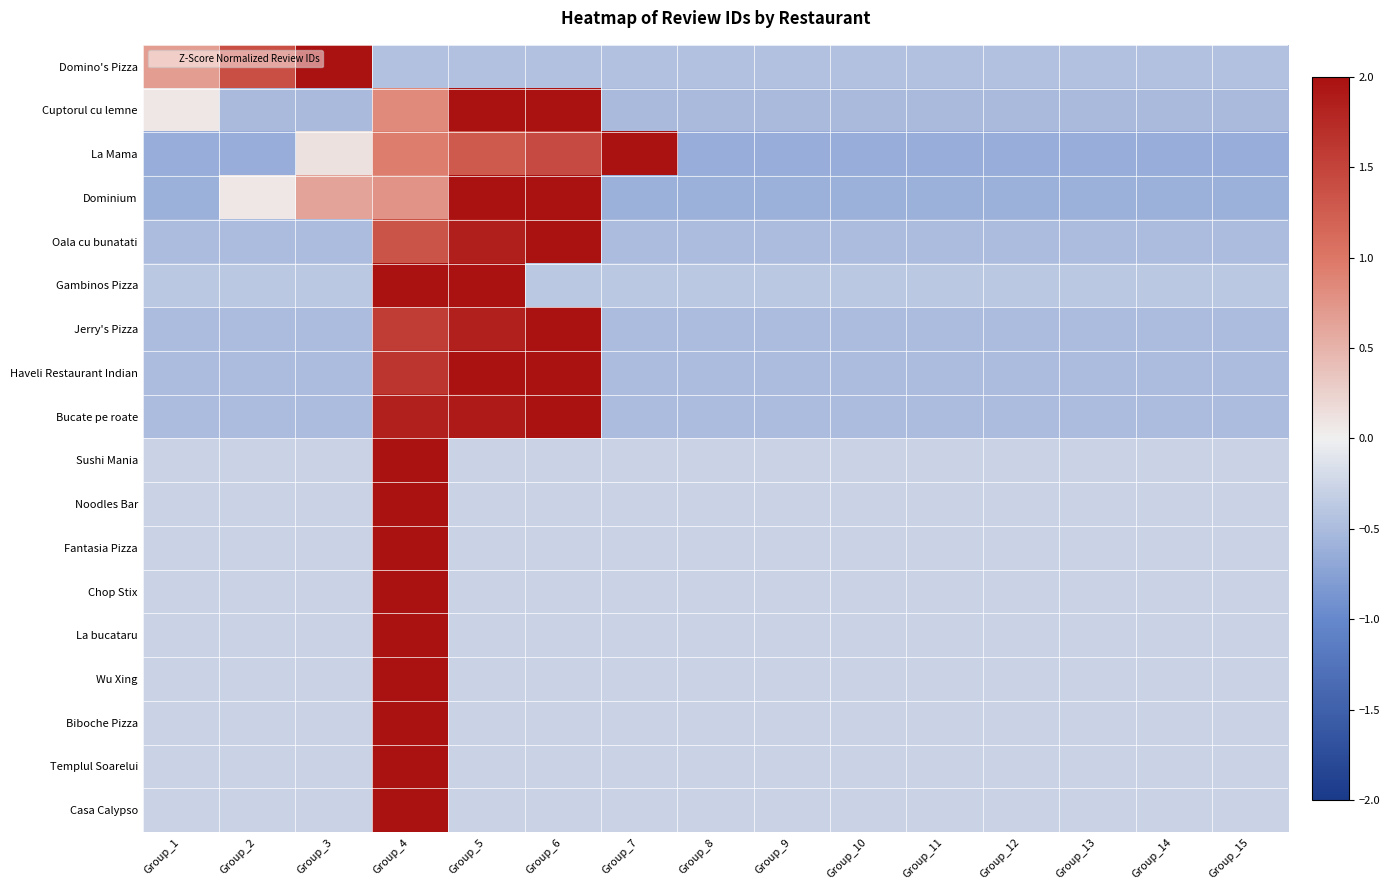

At which category is the sum across all series the highest?

Group_4